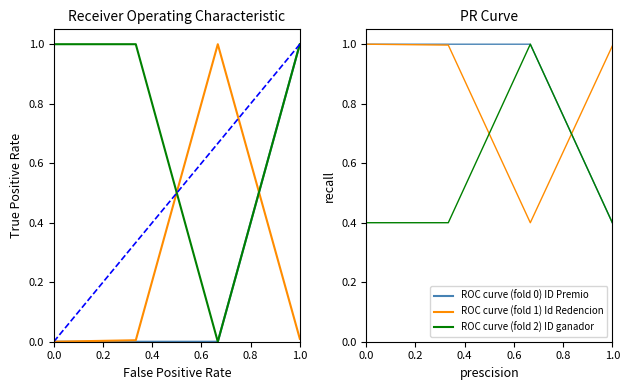

What is the total value across all series at 0.0?

3.4